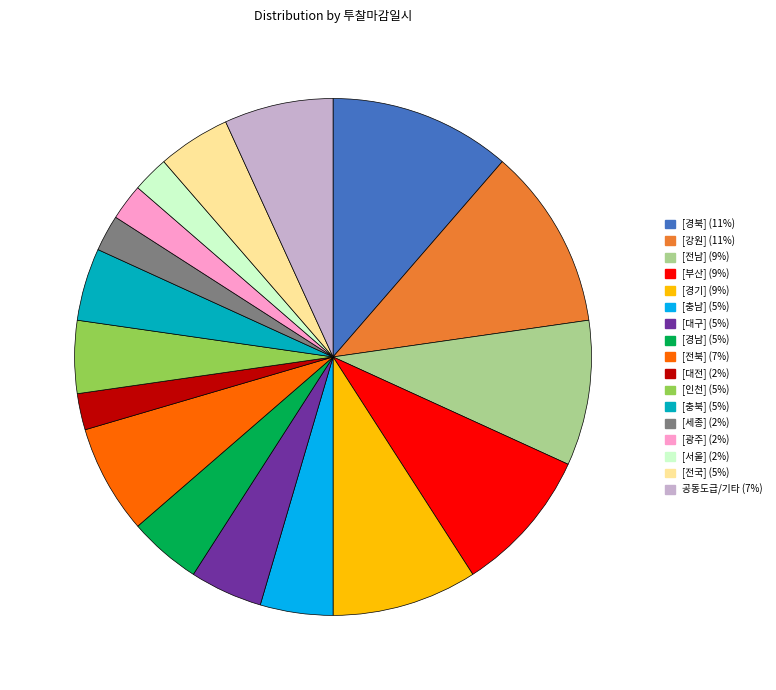

Is there a majority slice in this chart?

No